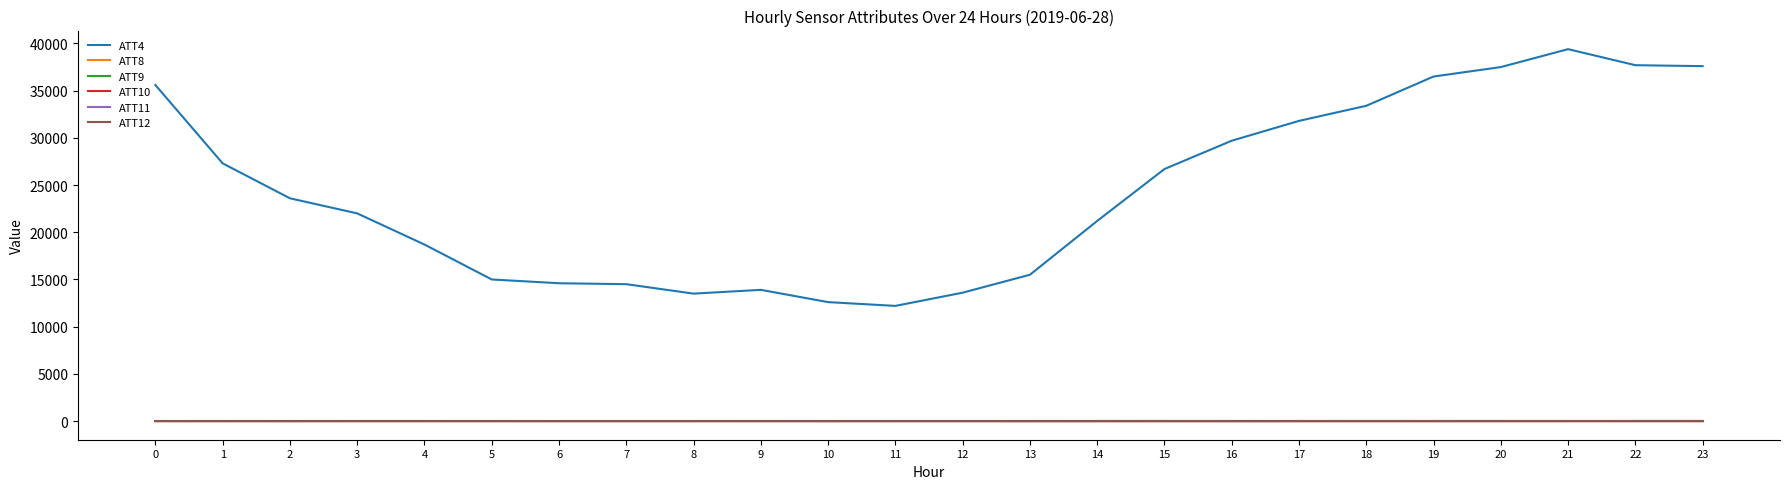

Which series has the largest total across all categories?

ATT4